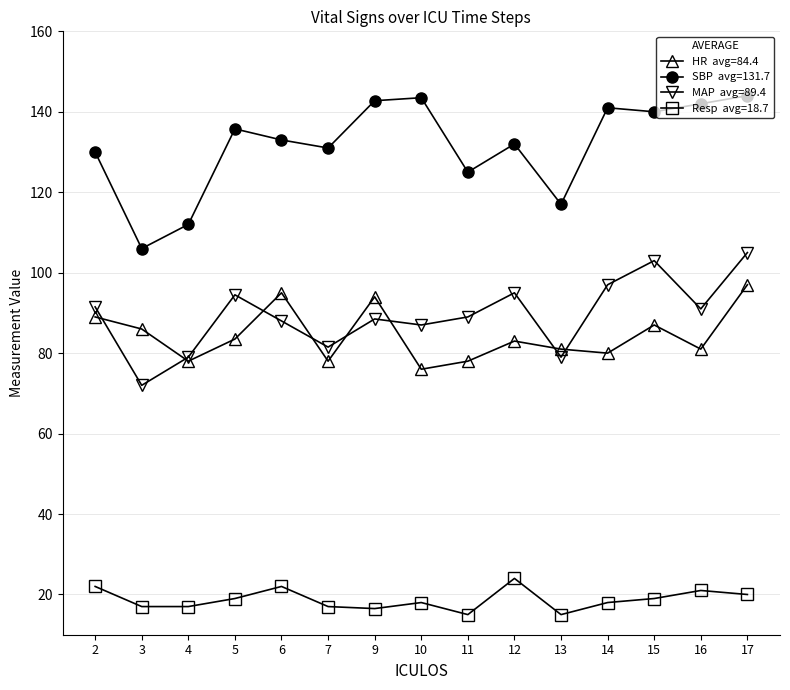

What is the greatest value displayed?

144.0